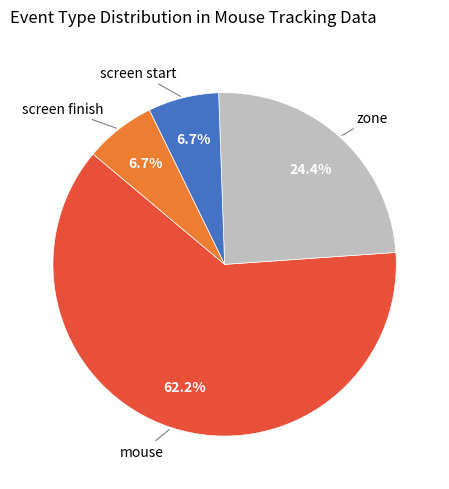

Is there a majority slice in this chart?

Yes